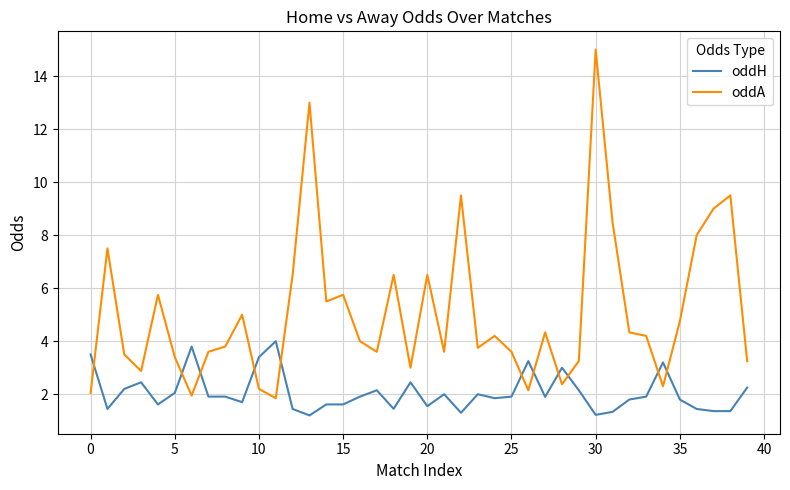

Count the number of data series in this chart.

2